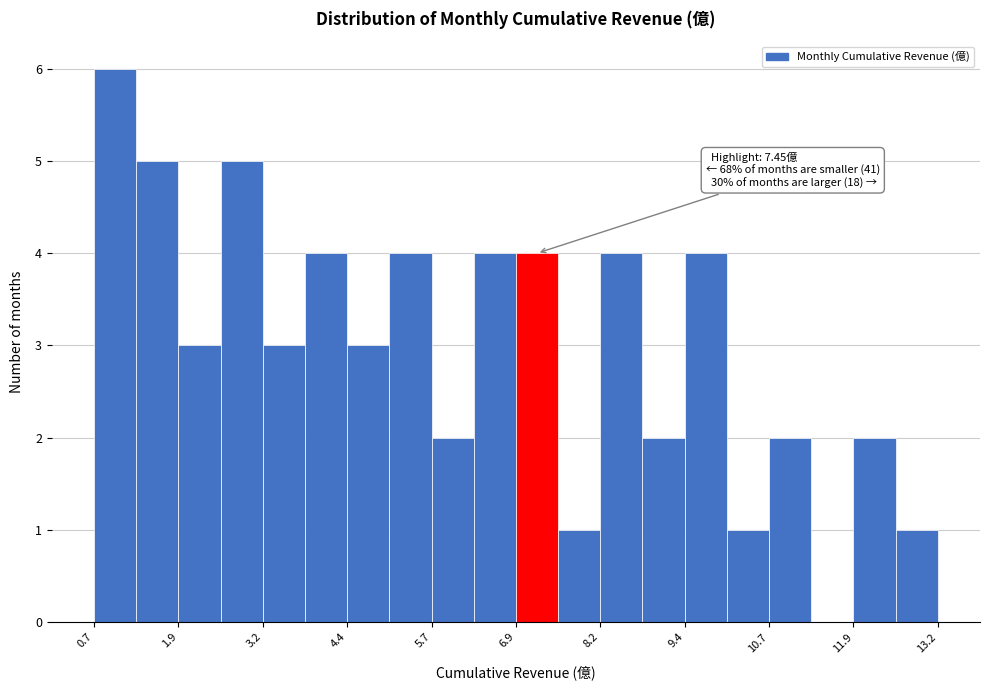

Around what value on the x-axis is the tallest bar? Give the approximate position of its centre, as read against the axis.

1.0